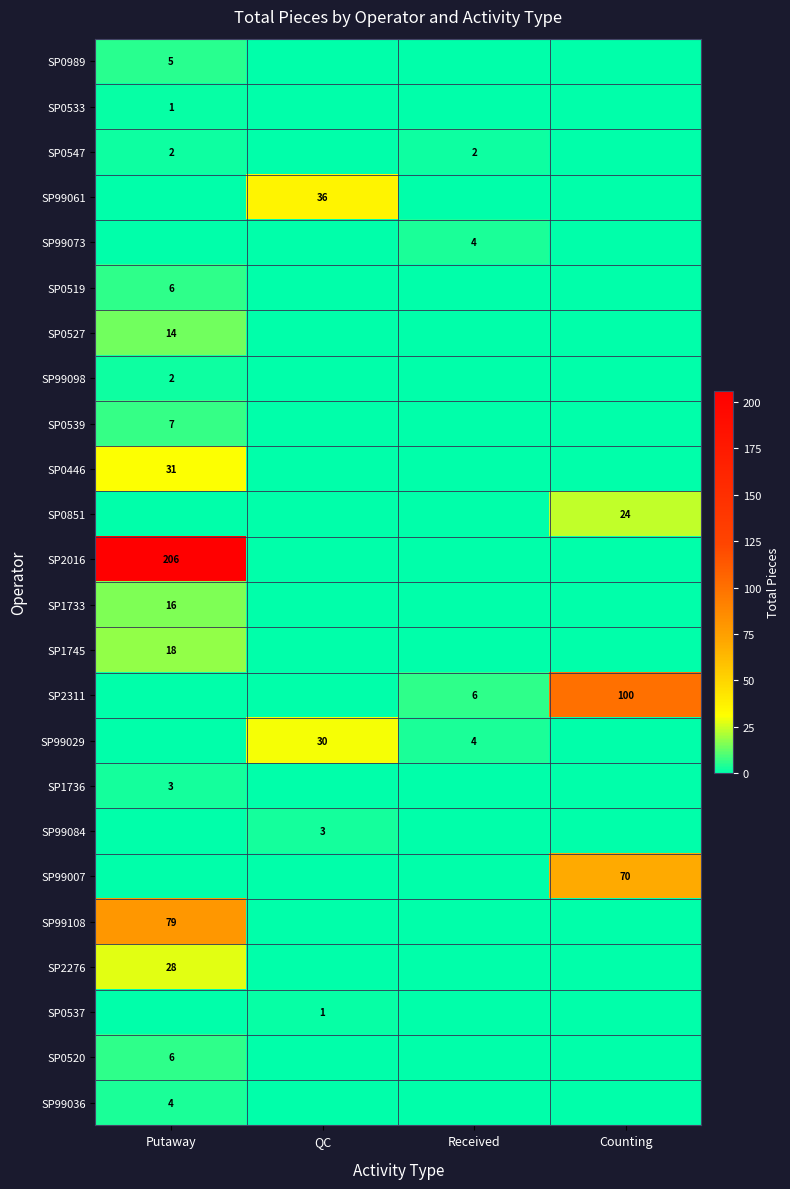

True or false: SP99029 has a value of 30 at QC.

True